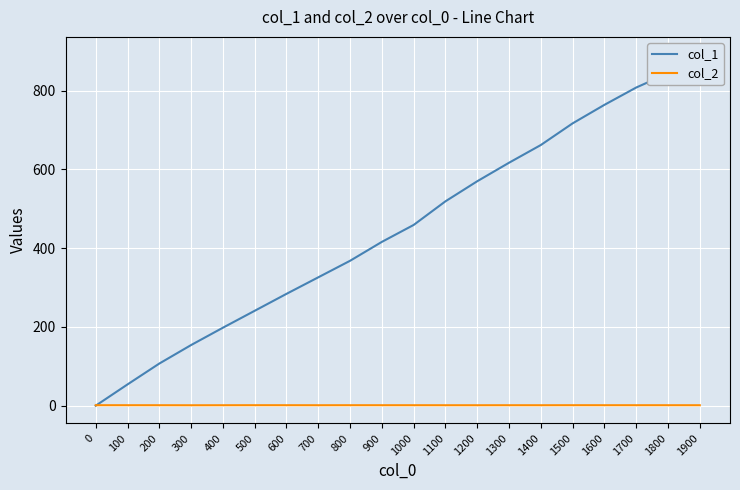

Reading left to right, extract all data points from this chart.

col_1: 0=0.0	100=54.0	200=107.0	300=154.0	400=198.0	500=241.0	600=284.0	700=326.0	800=368.0	900=416.0	1000=459.0	1100=519.0	1200=570.0	1300=617.0	1400=662.0	1500=717.0	1600=764.0	1700=808.0	1800=844.0	1900=892.0
col_2: 0=1.1	100=1.1	200=1.1	300=1.0	400=1.1	500=1.2	600=1.1	700=1.1	800=1.1	900=1.1	1000=1.1	1100=1.1	1200=1.1	1300=1.1	1400=1.1	1500=1.1	1600=1.1	1700=1.1	1800=1.1	1900=1.1